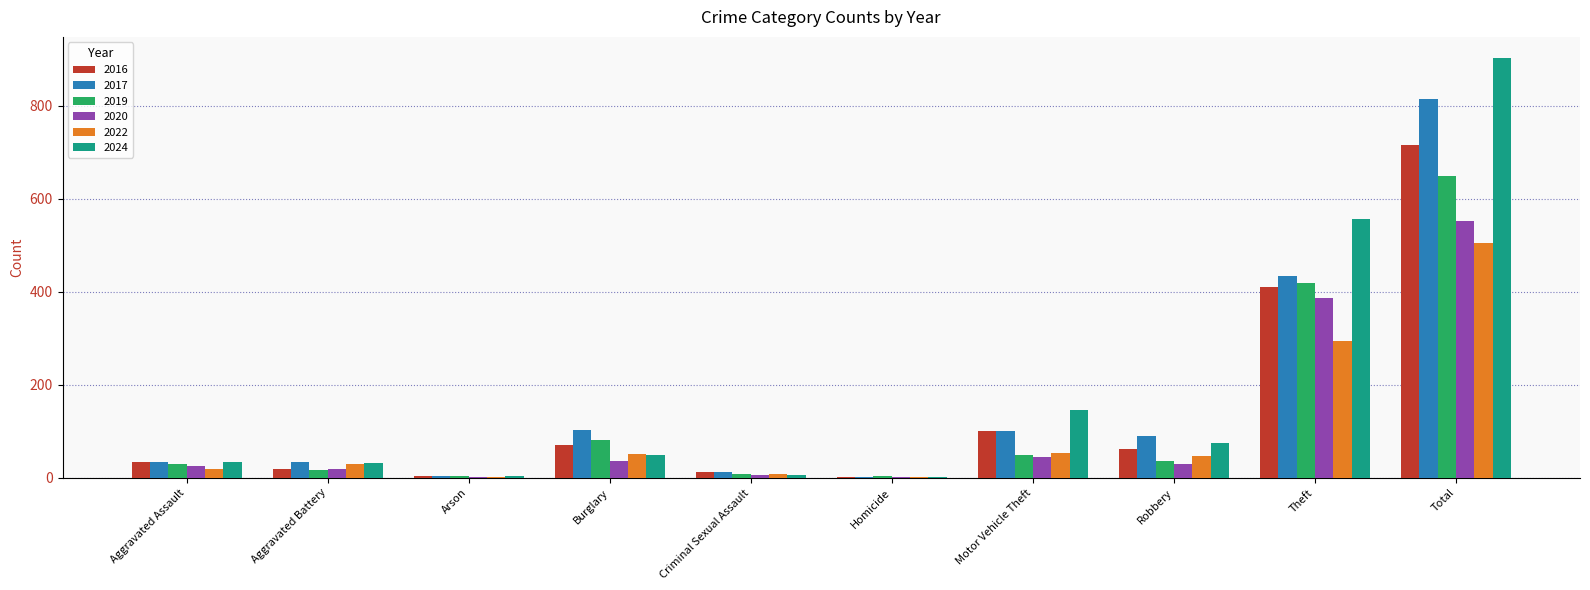

Does the chart contain stacked bars?

No